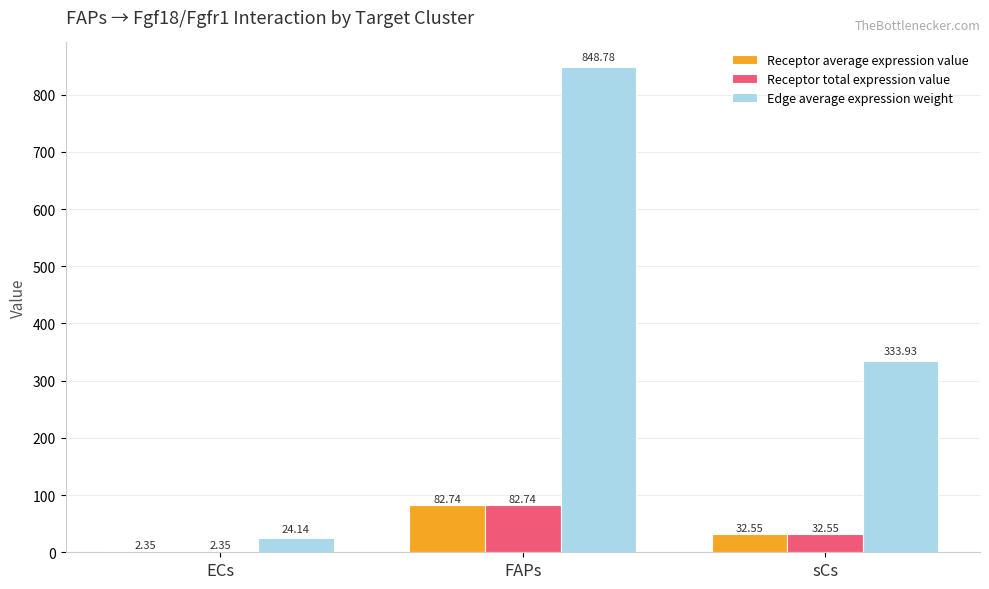

Where is Receptor total expression value nearest to the value 42?

sCs